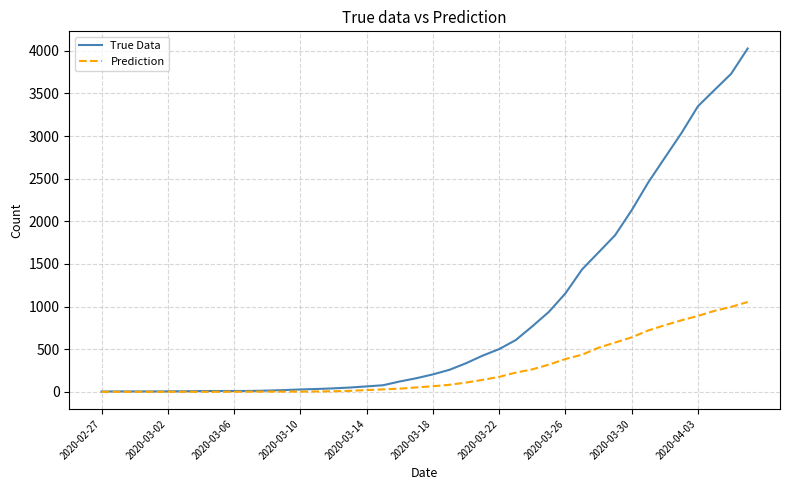

What is the greatest value displayed?

4028